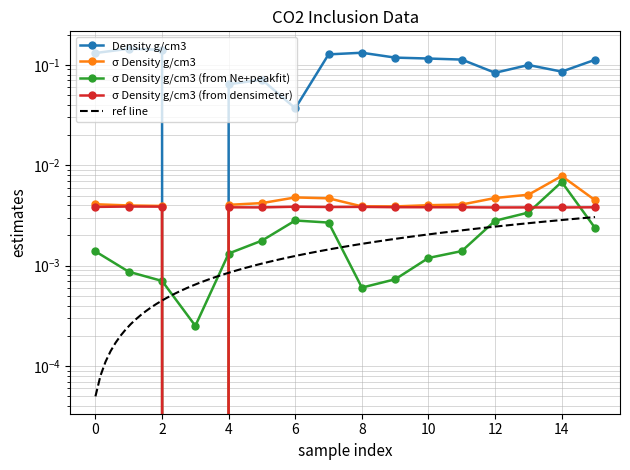

At 5, list the series in order from smallest to largest.

σ Density g/cm3 (from Ne+peakfit), σ Density g/cm3 (from densimeter), σ Density g/cm3, Density g/cm3